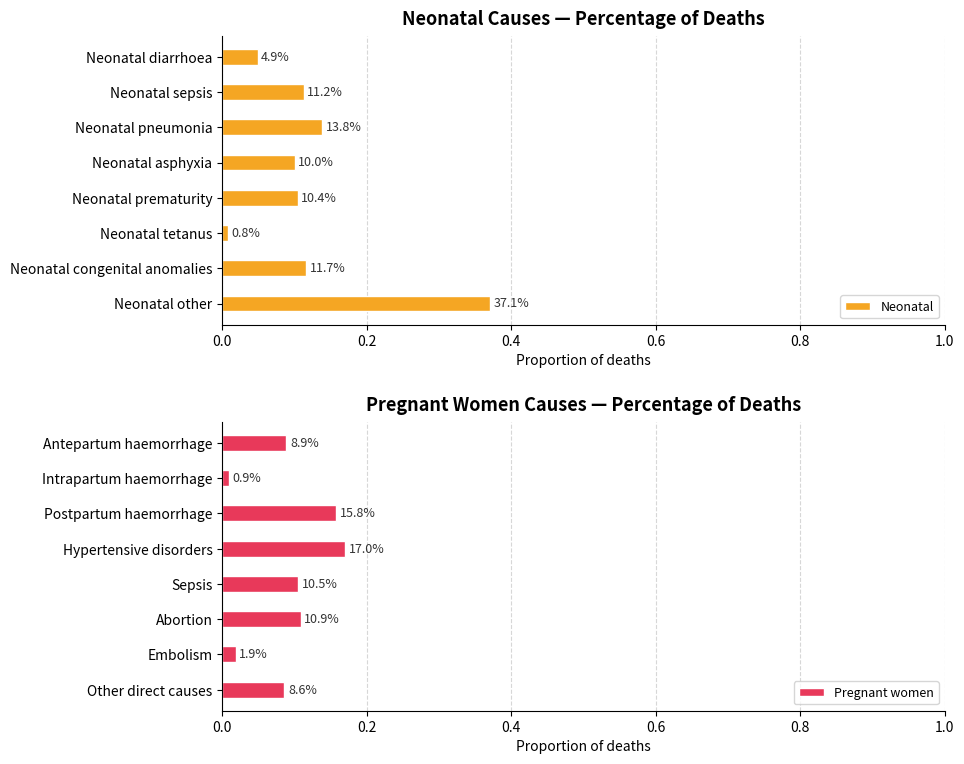

Which series has the largest total across all categories?

Neonatal